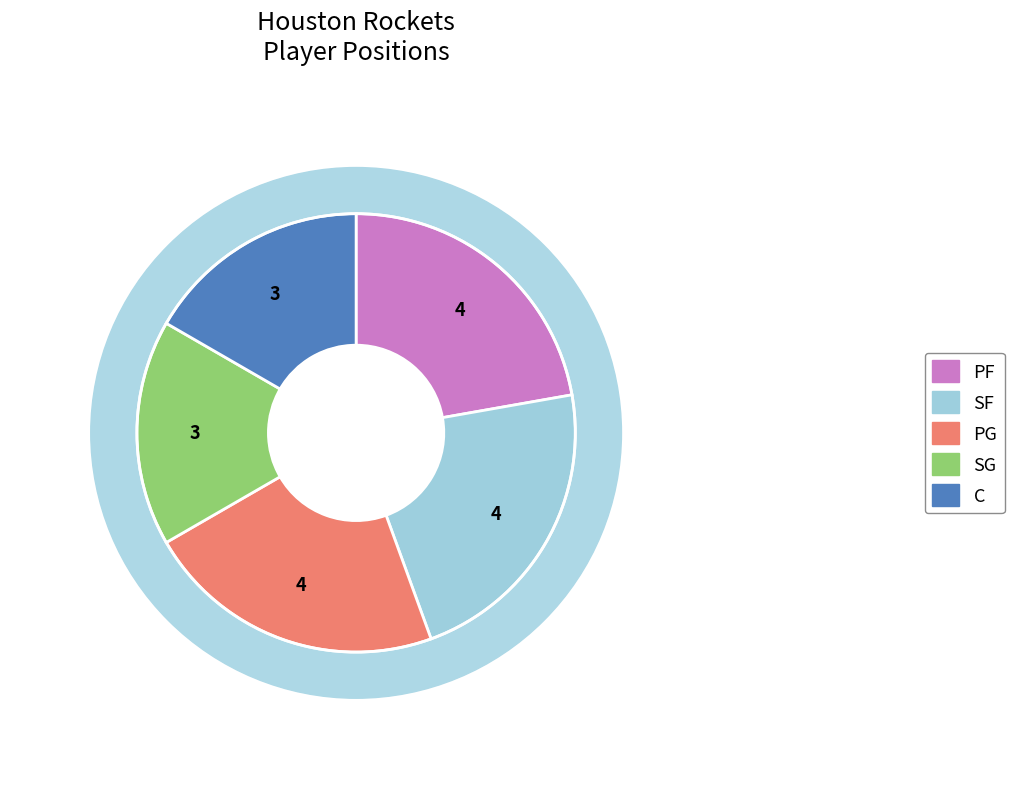

What is the change in value from PF to SG?

-1